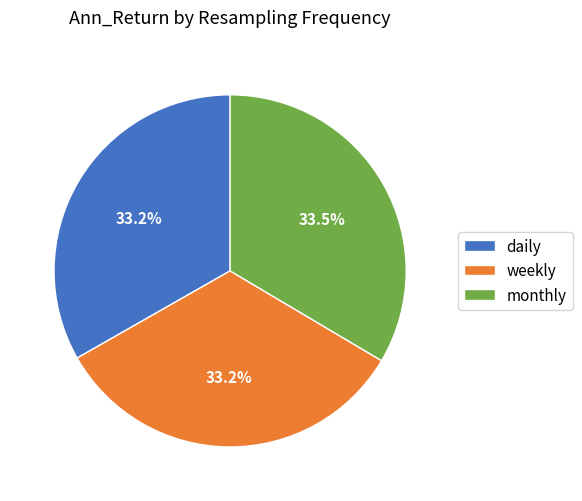

What portion of the pie excludes monthly?

66.5%